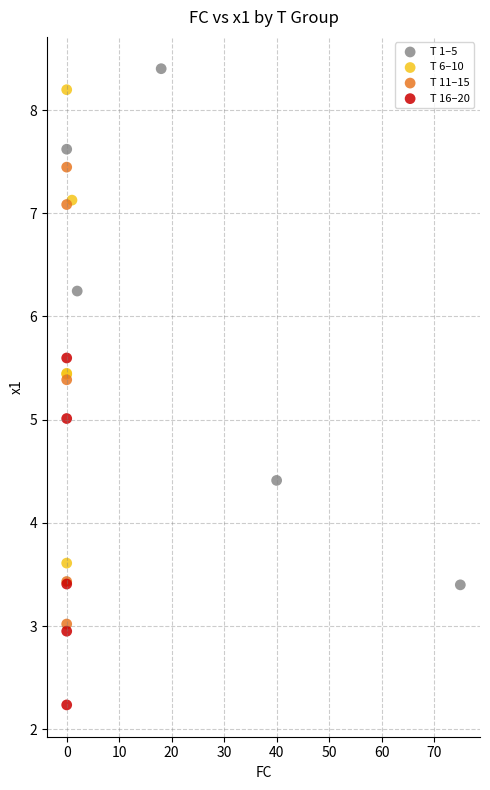

Which series reaches the minimum Y coordinate?

T 16–20